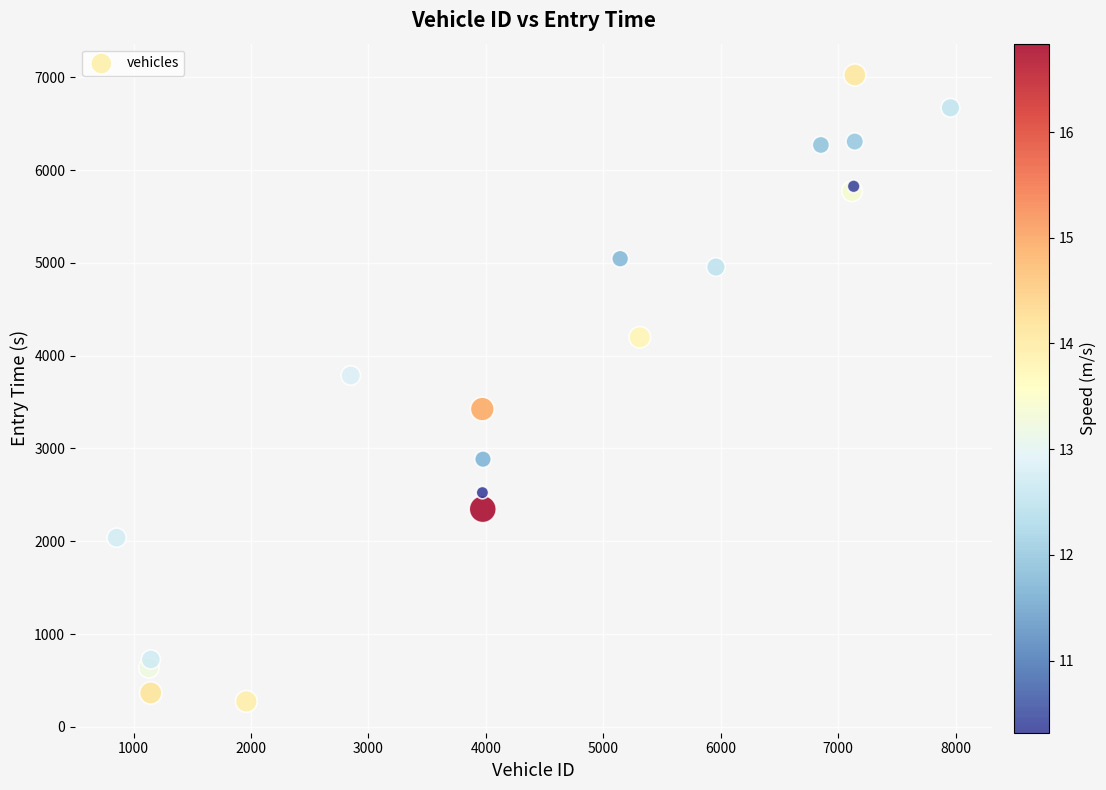

What Y value in the scatter plot is closest to 3648?

3785.7